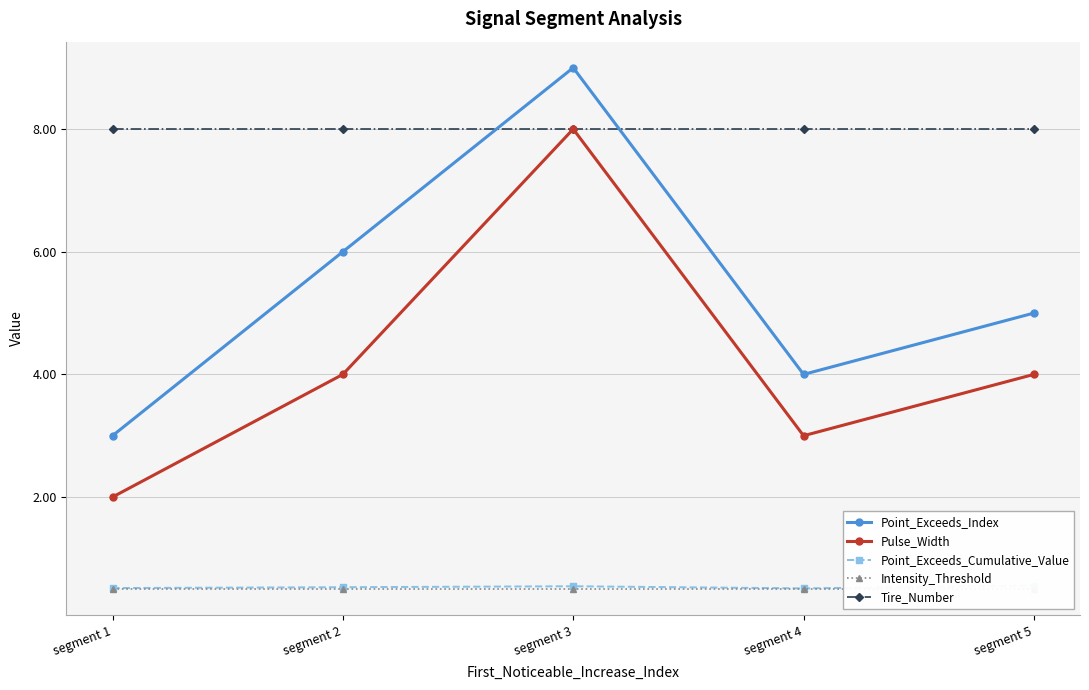

What is the total value across all series at segment 5?

18.1